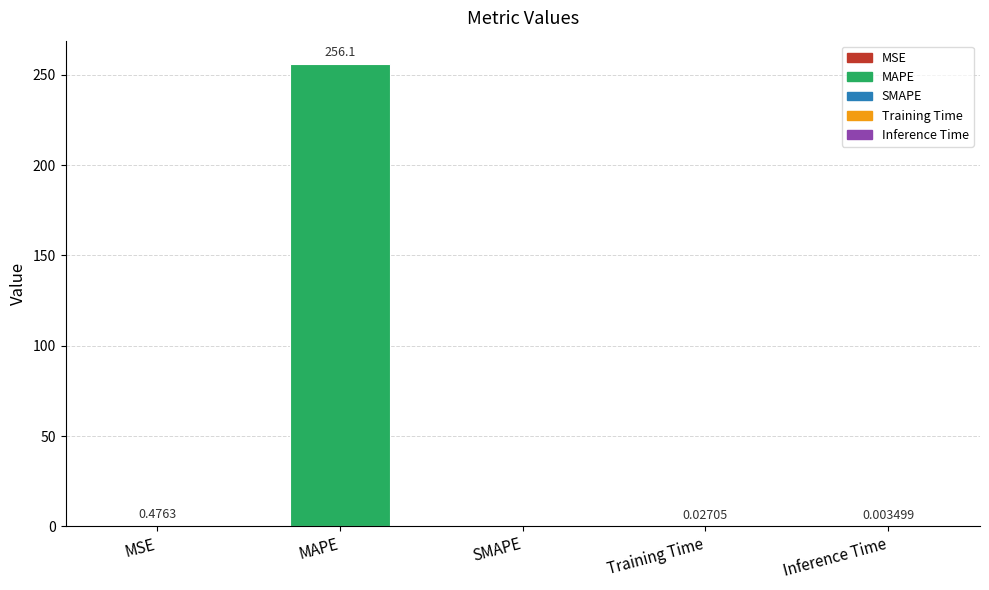

The chart shows a value of 256.1 at MAPE. True or false?

True